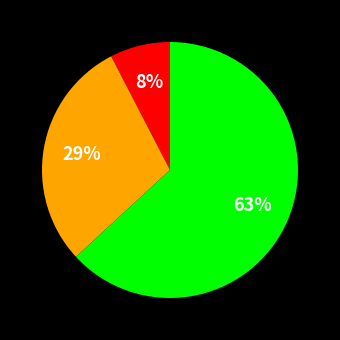

To the nearest percent, what is the average slice percentage?

33%